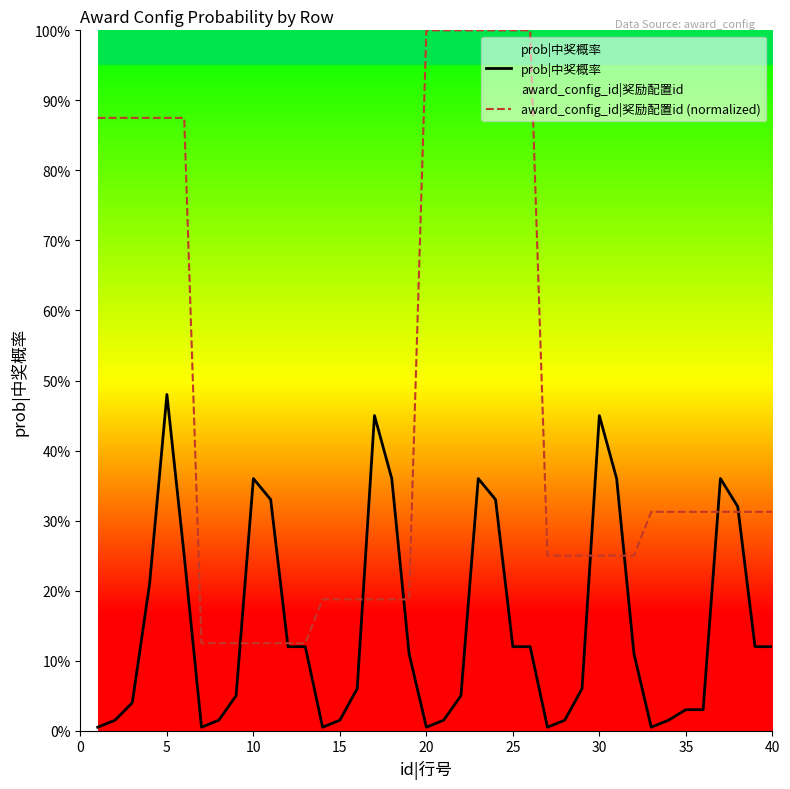

What is the sum of all award_config_id|奖励配置id (normalized) values?

18.2